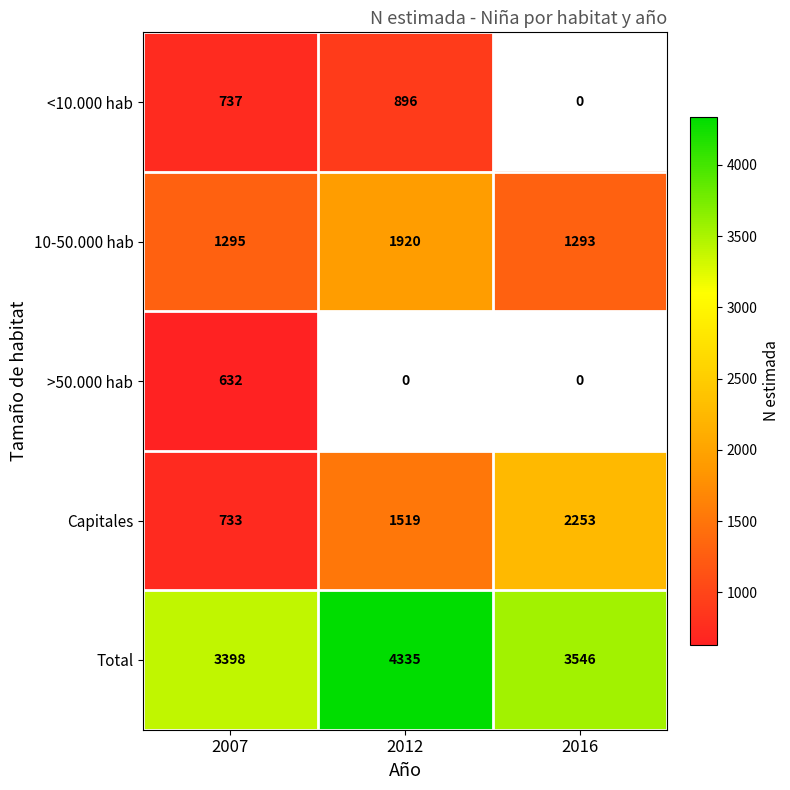

How many series are shown in this chart?

5